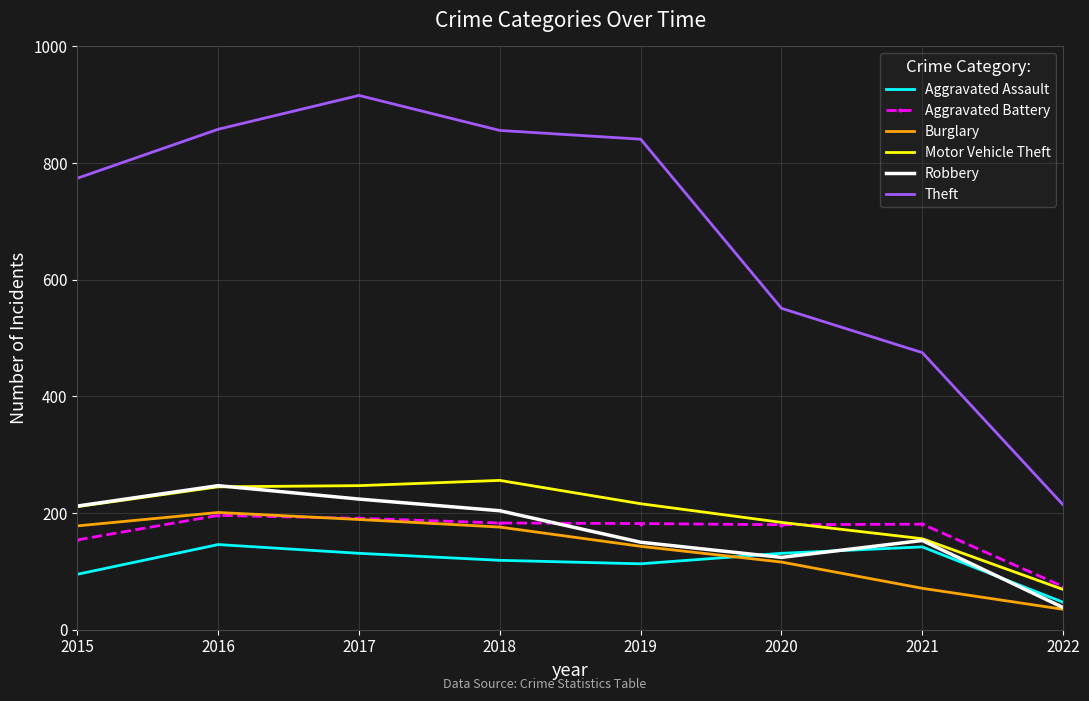

The value of Aggravated Battery at 2018 is 277. True or false?

False